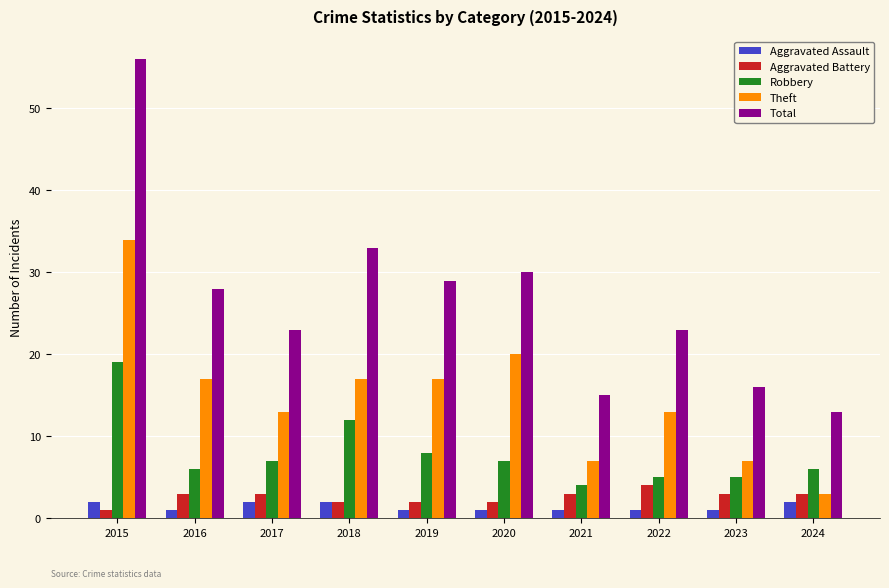

What is the difference between the maximum and second lowest values in the Robbery series?

14